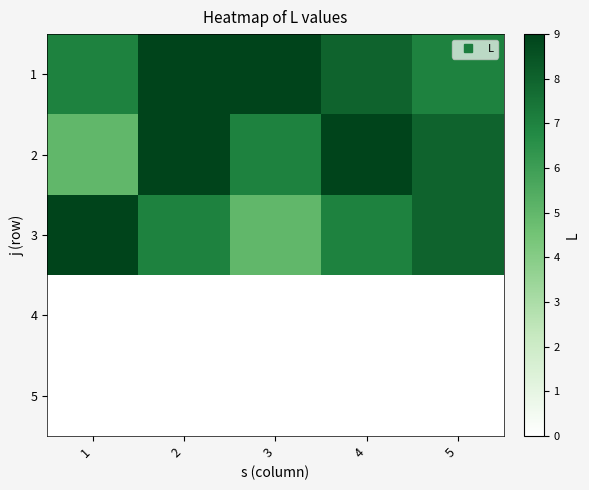

What is the spread (max minus min) of values at 5?

8